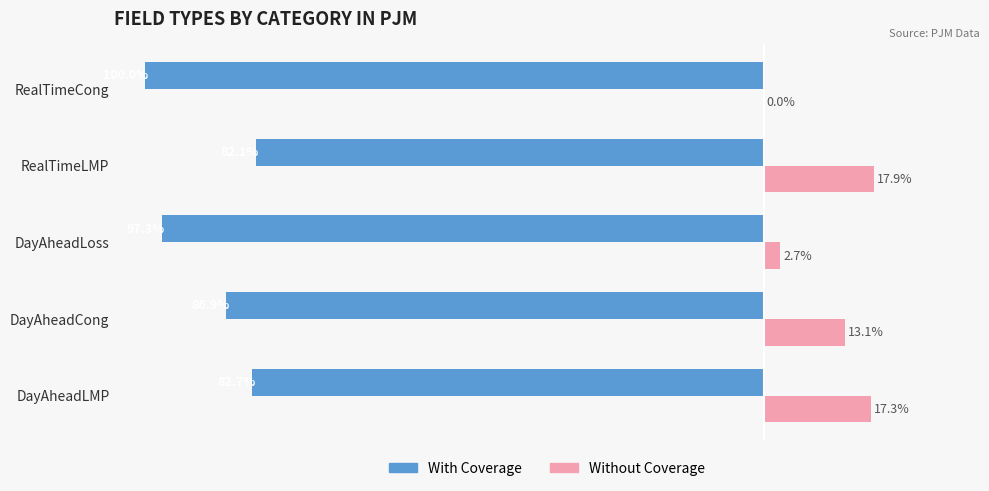

At which category is the sum across all series the highest?

RealTimeLMP